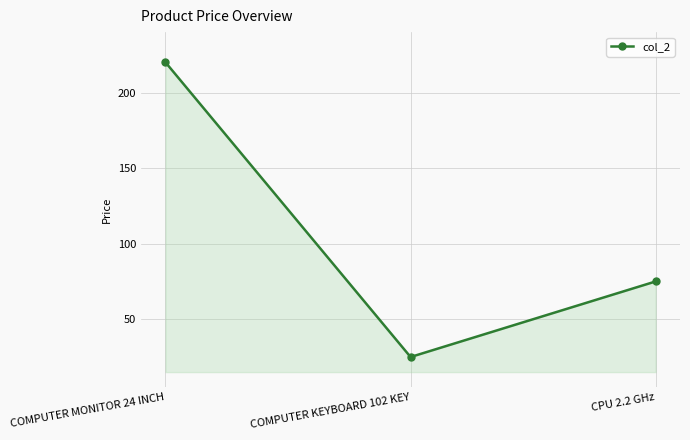

What is the difference between the values at COMPUTER KEYBOARD 102 KEY and COMPUTER MONITOR 24 INCH?

195